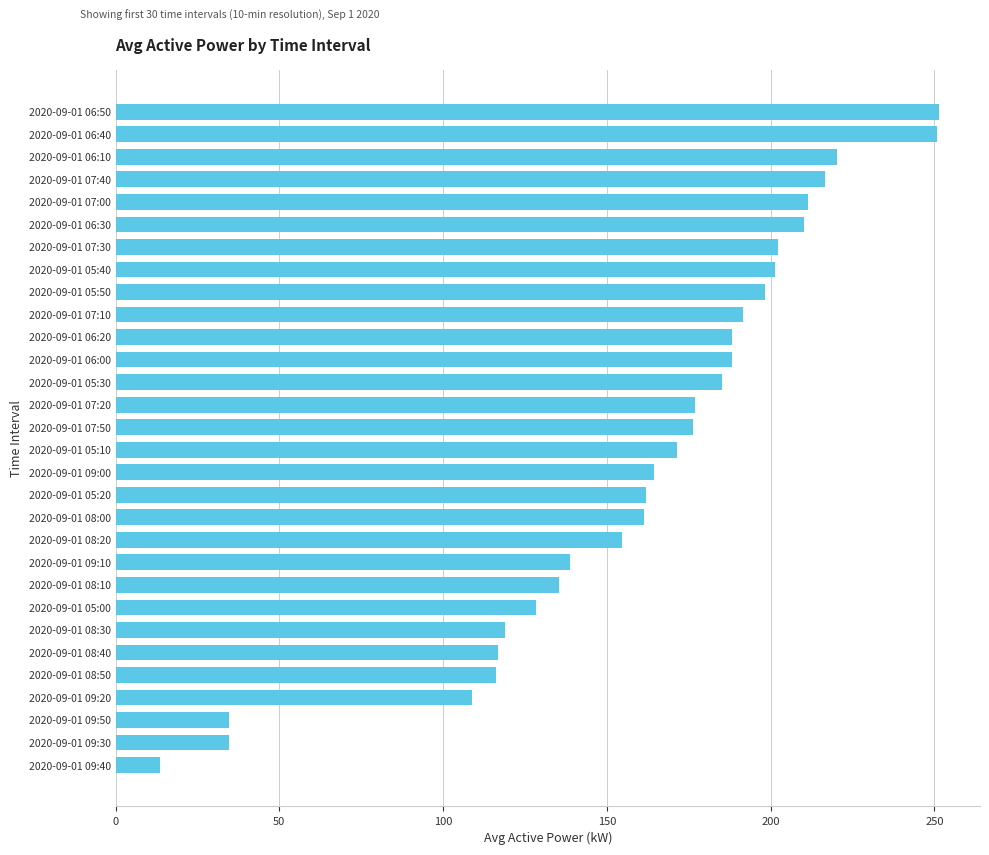

True or false: the data shows 43.9 at 2020-09-01 07:20.

False